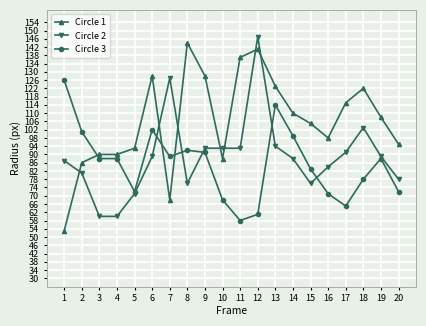

Rank the series at 7 from lowest to highest value.

Circle 1, Circle 3, Circle 2